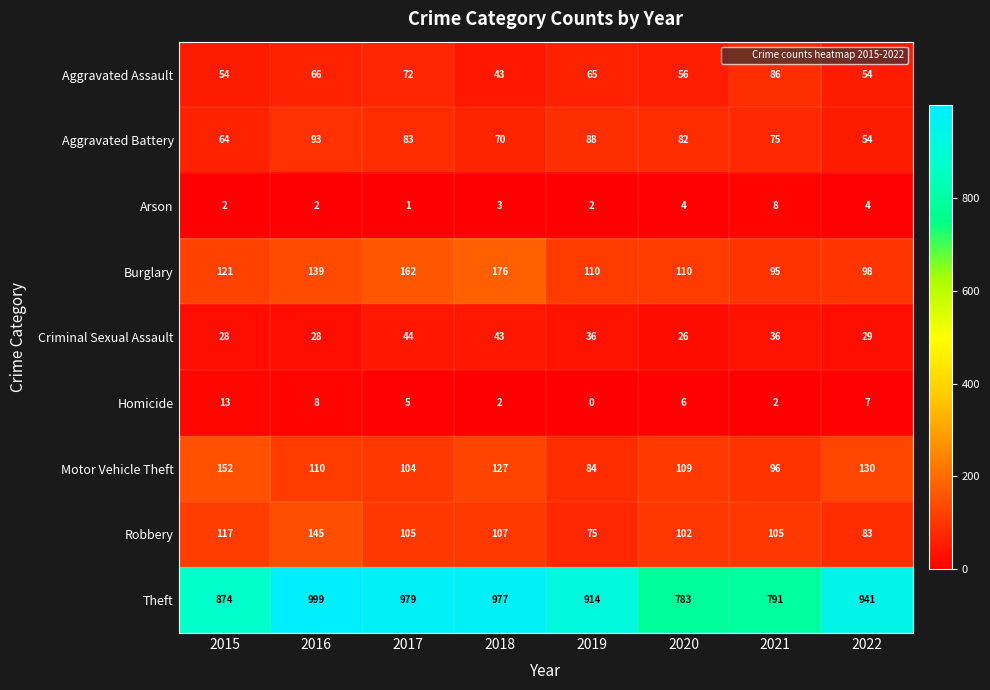

At which label does Homicide first exceed 6?

2015